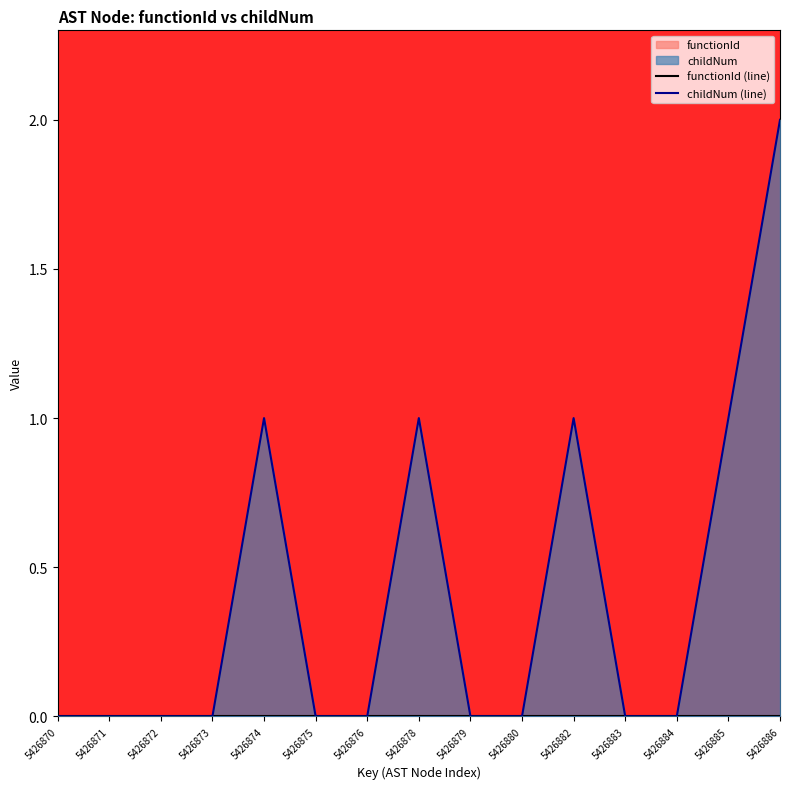

Is the value of childNum (line) at 5426875 greater than the value of functionId (line) at 5426884?

No